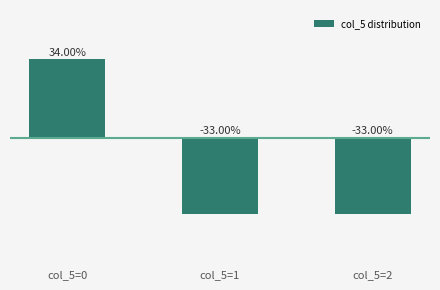

The chart shows a value of -33 at col_5=1. True or false?

True